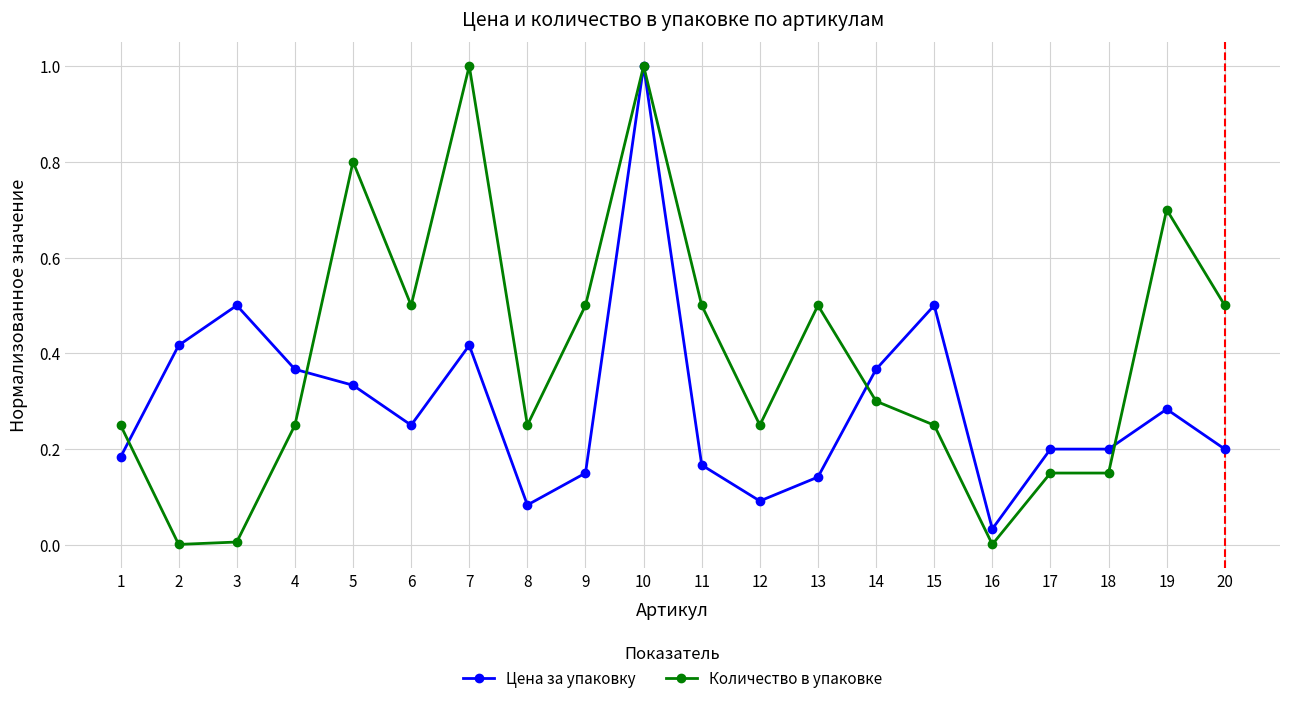

What is the difference between the maximum and second lowest values in the Количество в упаковке series?

1.0